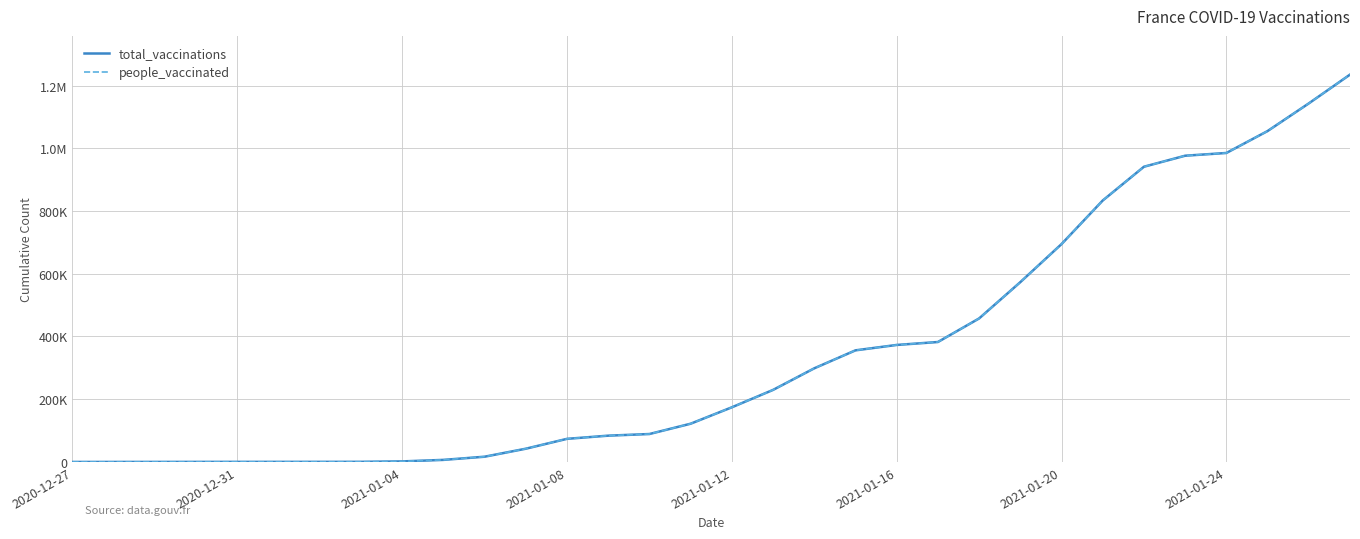

Reading left to right, what are all the values shown in this chart?

total_vaccinations: 13	51	115	203	281	290	332	406	1750	6584	16699	42183	73669	83794	89027	121883	174187	229659	298475	355762	372966	382344	457439	573170	694494	833449	941086	976235	984924	1054839	1142964	1234731
people_vaccinated: 13	51	115	203	281	290	332	406	1750	6584	16699	42183	73669	83794	89027	121883	174187	229659	298475	355762	372966	382344	457439	573170	694494	833449	941086	976235	984924	1054839	1142964	1234731